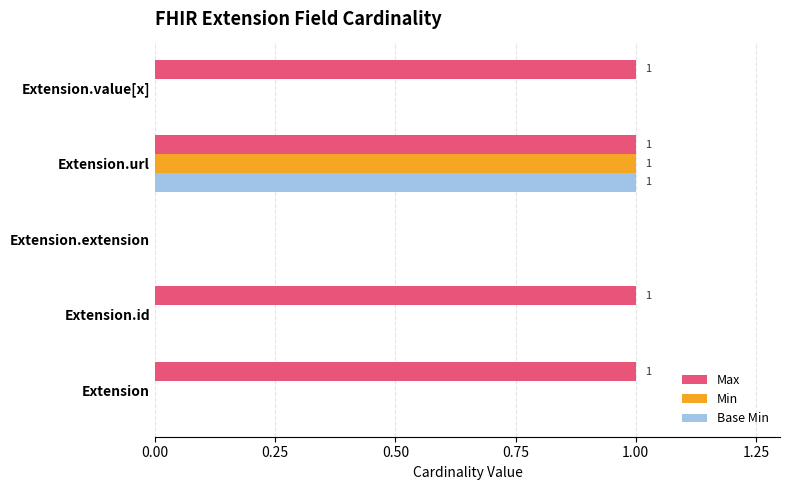

Is it true that Min equals -1 at Extension.id?

False